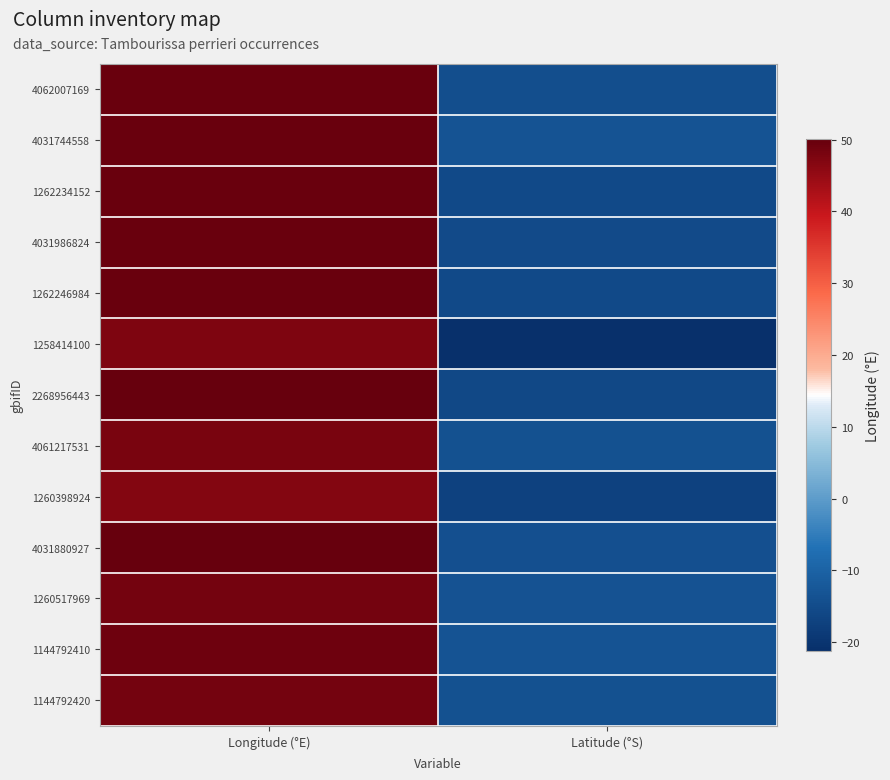

Reading right to left, transcribe all the data shown in this chart.

4062007169: Latitude (°S)=-14.5	Longitude (°E)=49.8
4031744558: Latitude (°S)=-13.2	Longitude (°E)=49.6
1262234152: Latitude (°S)=-15.5	Longitude (°E)=49.8
4031986824: Latitude (°S)=-15.3	Longitude (°E)=49.9
1262246984: Latitude (°S)=-15.5	Longitude (°E)=49.8
1258414100: Latitude (°S)=-21.2	Longitude (°E)=47.5
2268956443: Latitude (°S)=-15.7	Longitude (°E)=50.1
4061217531: Latitude (°S)=-13.8	Longitude (°E)=48.0
1260398924: Latitude (°S)=-17.2	Longitude (°E)=47.0
4031880927: Latitude (°S)=-14.1	Longitude (°E)=50.0
1260517969: Latitude (°S)=-13.7	Longitude (°E)=48.7
1144792410: Latitude (°S)=-13.2	Longitude (°E)=49.2
1144792420: Latitude (°S)=-13.9	Longitude (°E)=48.5